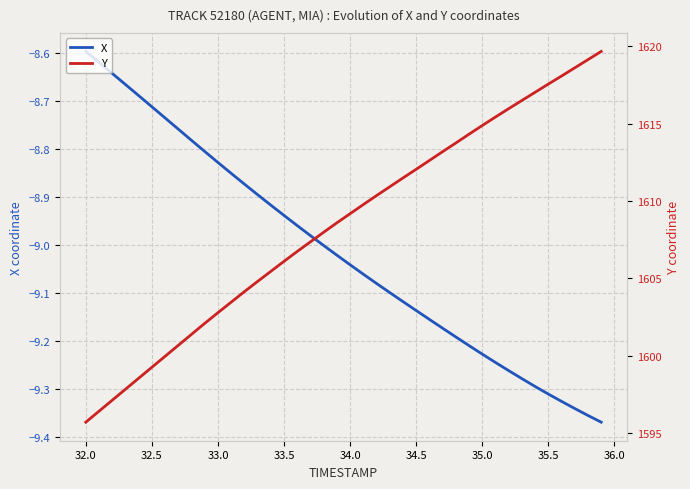

True or false: Y and X cross at least once.

False